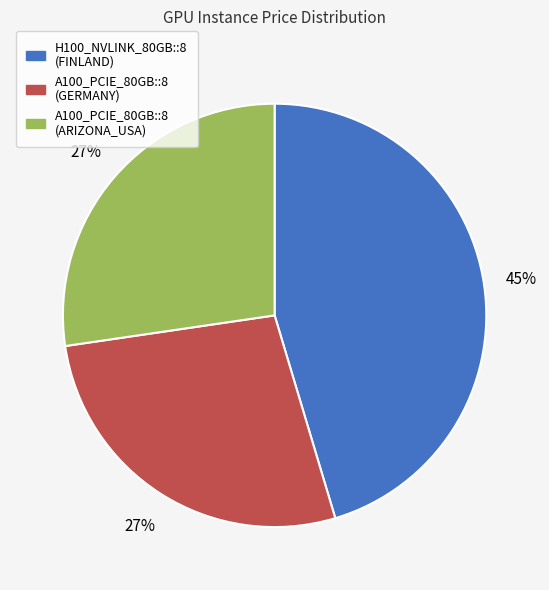

Which category has the biggest portion of the pie?

H100_NVLINK_80GB::8 (FINLAND)